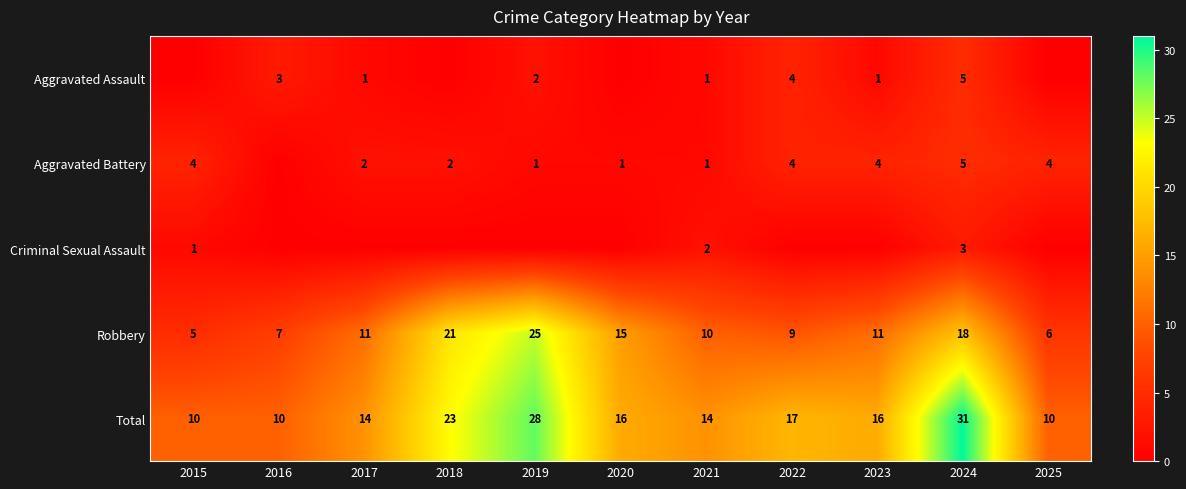

What is the highest value of the Robbery series?

25